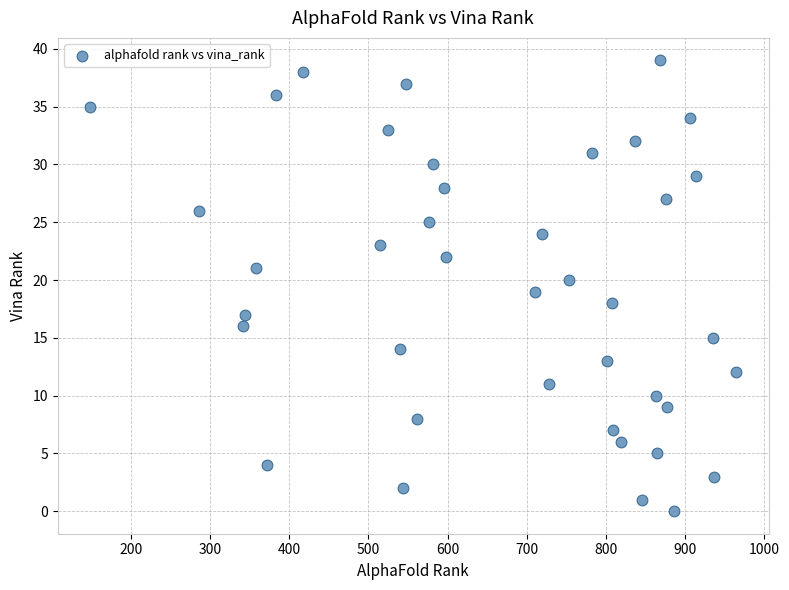

What is the range of Y values (max minus min)?

39